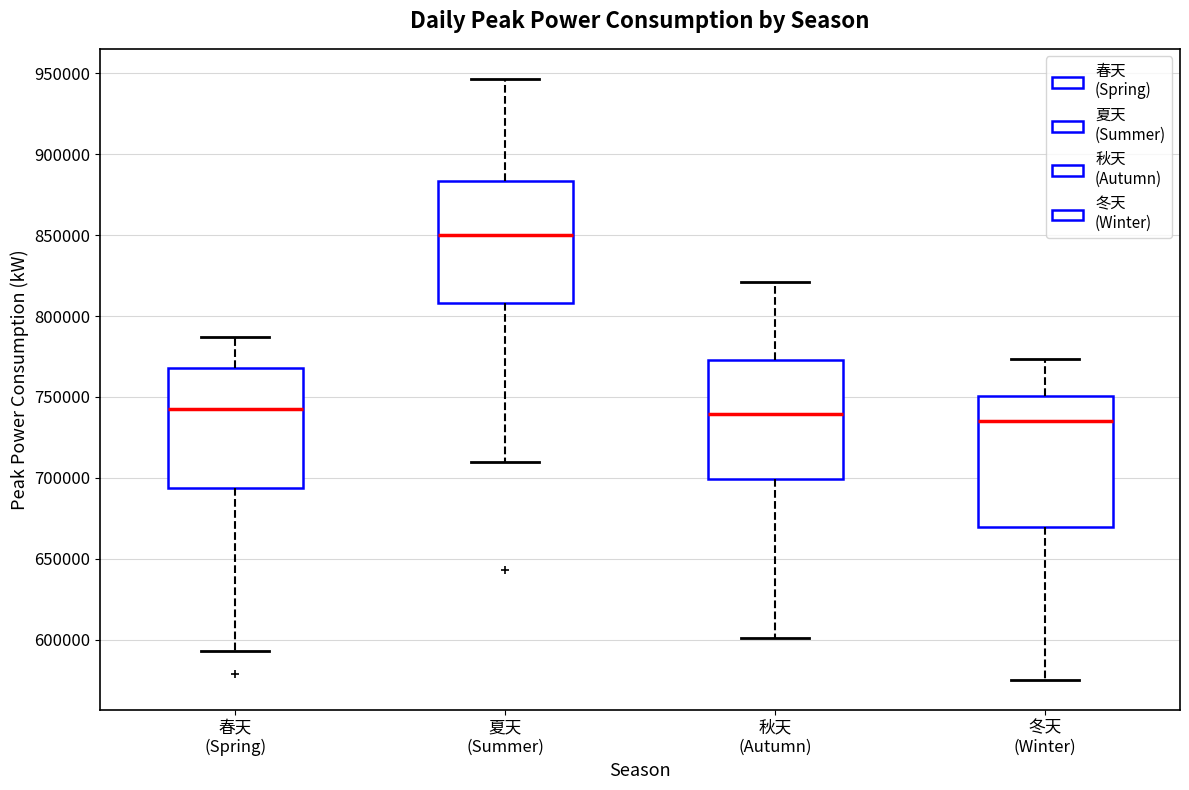

Reading left to right, transcribe this box plot: for each box, give where its median line is, the range the box spans, and where its two whiskers end, as read against the y-axis. The values are not printed on the chart, so give them approximately, as read against the axis.

春天 (Spring): median 745000, box 695000 to 770000, whiskers 595000 to 785000
夏天 (Summer): median 850000, box 810000 to 885000, whiskers 710000 to 945000
秋天 (Autumn): median 740000, box 700000 to 775000, whiskers 600000 to 820000
冬天 (Winter): median 735000, box 670000 to 750000, whiskers 575000 to 775000